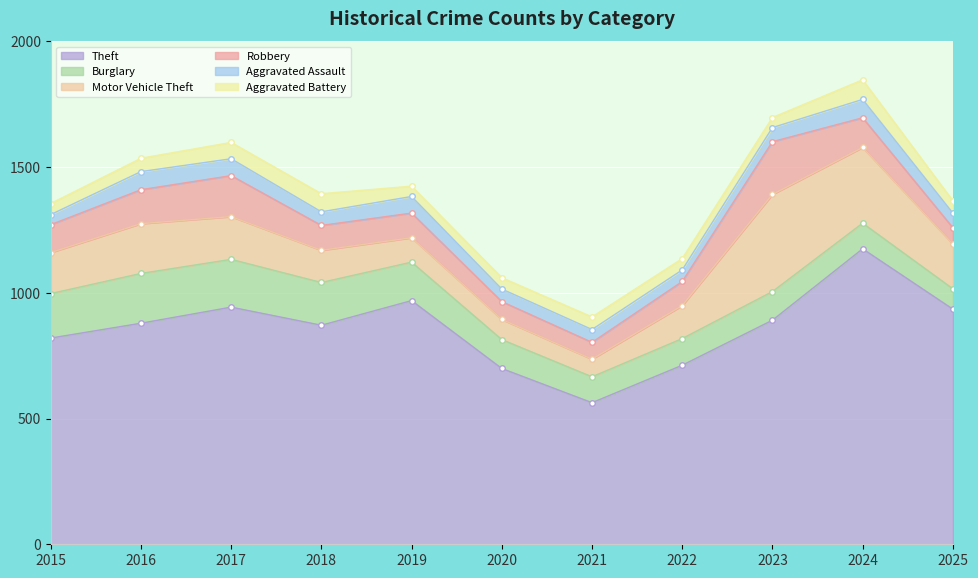

Does the chart display data point markers on the line(s)?

Yes